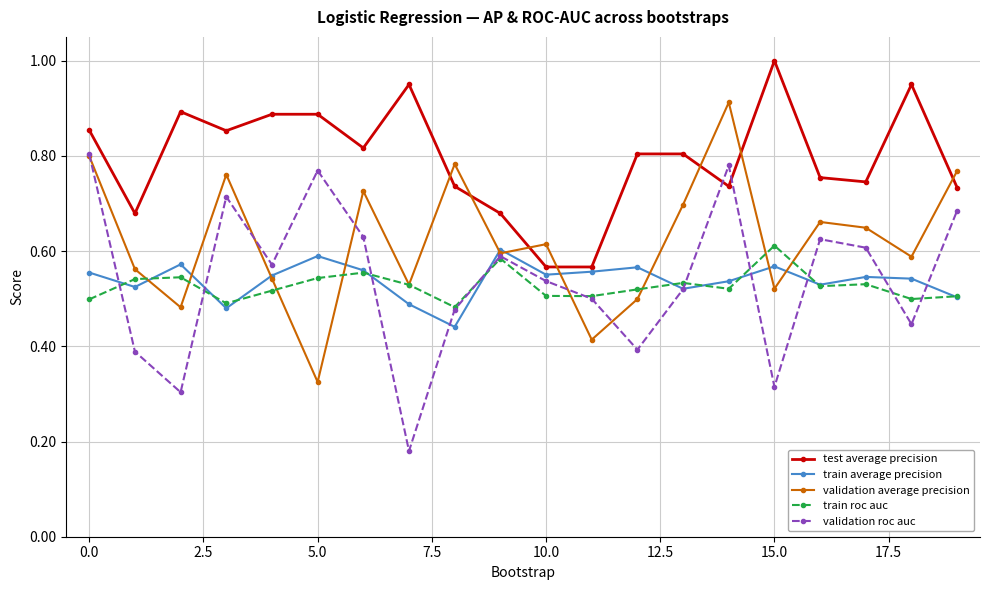

In train average precision, how many points are lower than both neighbors (excluding endpoints)?

6